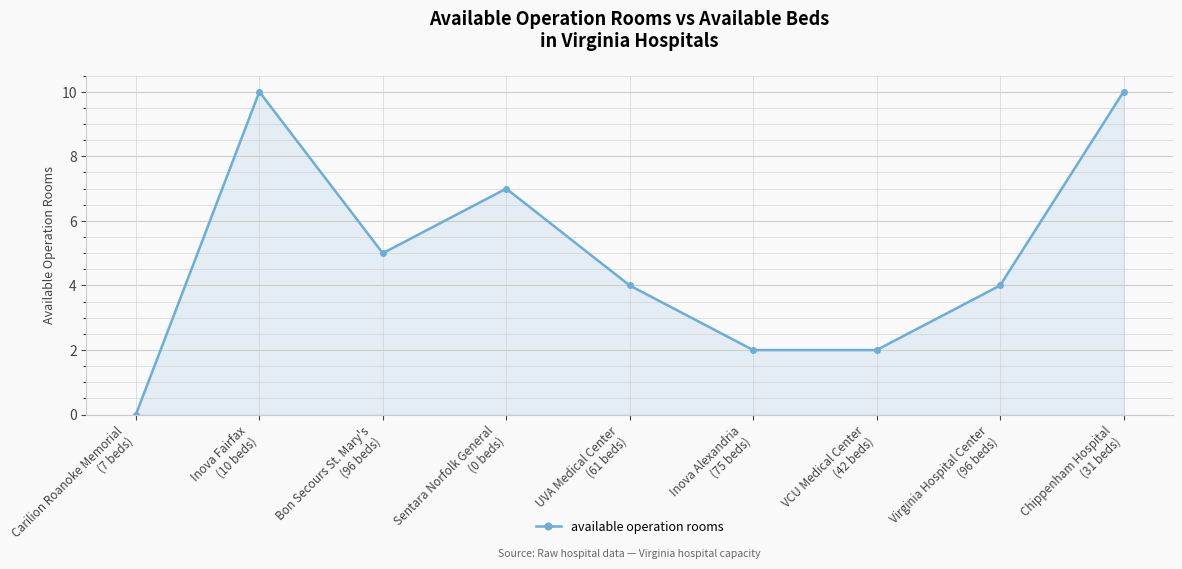

How many categories are shown in the chart?

9